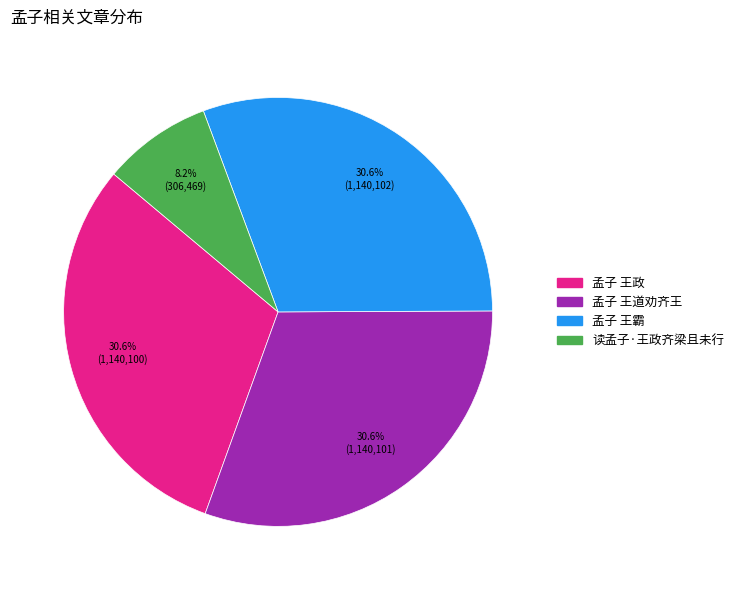

What percentage is the 读孟子·王政齐梁且未行 slice, to the nearest percent?

8%